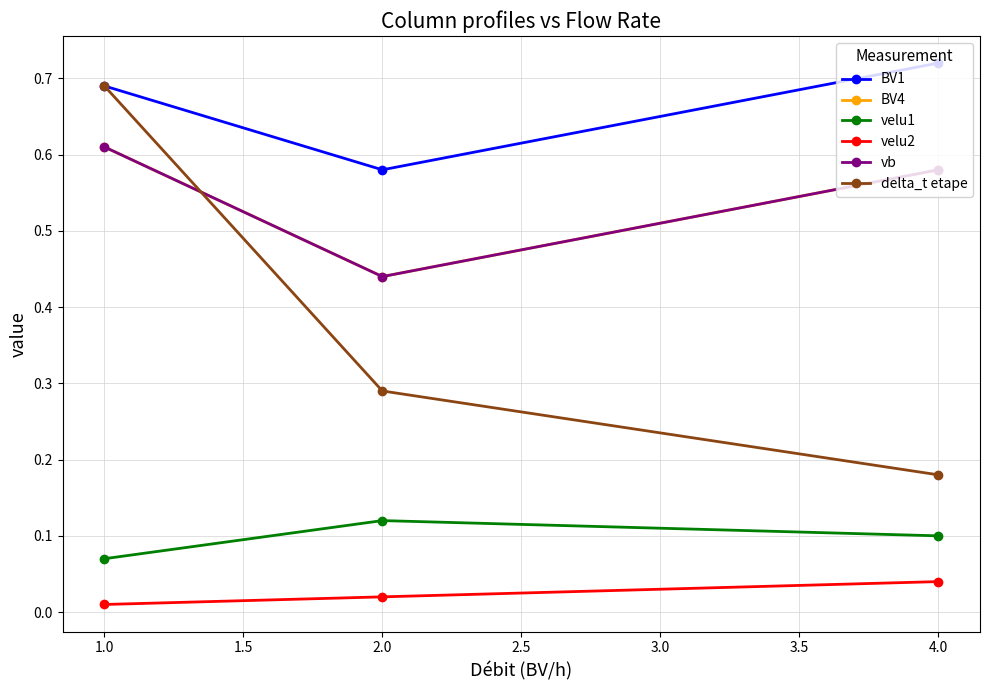

Reading left to right, extract all data points from this chart.

BV1: 0.7	0.6	0.7
BV4: 0.6	0.4	0.6
velu1: 0.1	0.1	0.1
velu2: 0.0	0.0	0.0
vb: 0.6	0.4	0.6
delta_t etape: 0.7	0.3	0.2